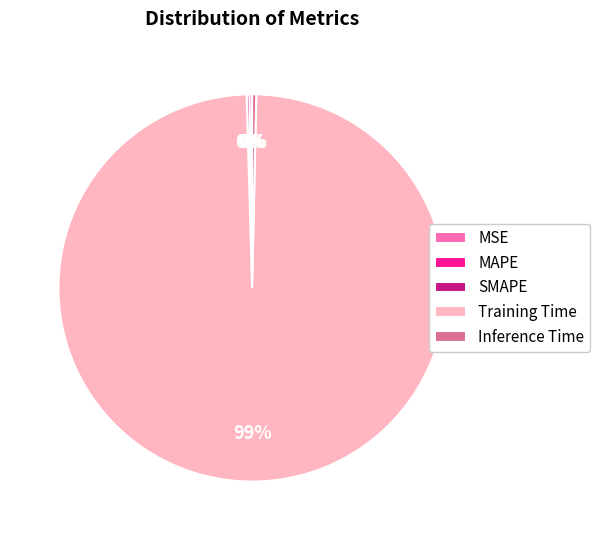

Is it true that Training Time is 99% of the pie?

True